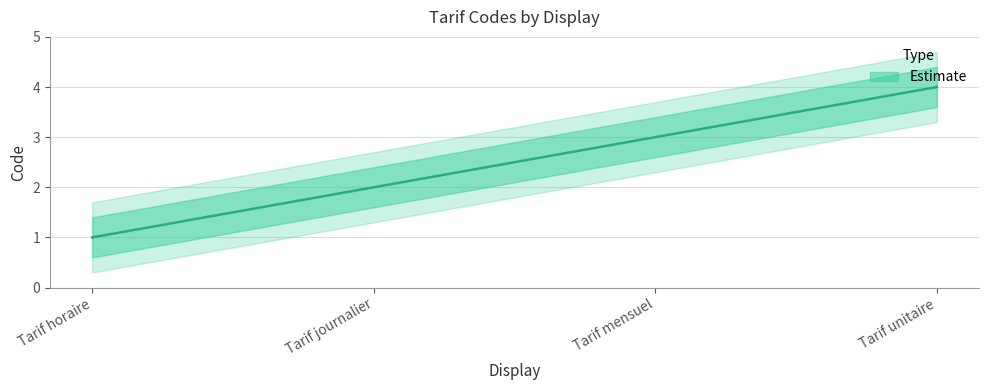

Reading left to right, list all the values displayed in this chart.

Tarif horaire=1	Tarif journalier=2	Tarif mensuel=3	Tarif unitaire=4